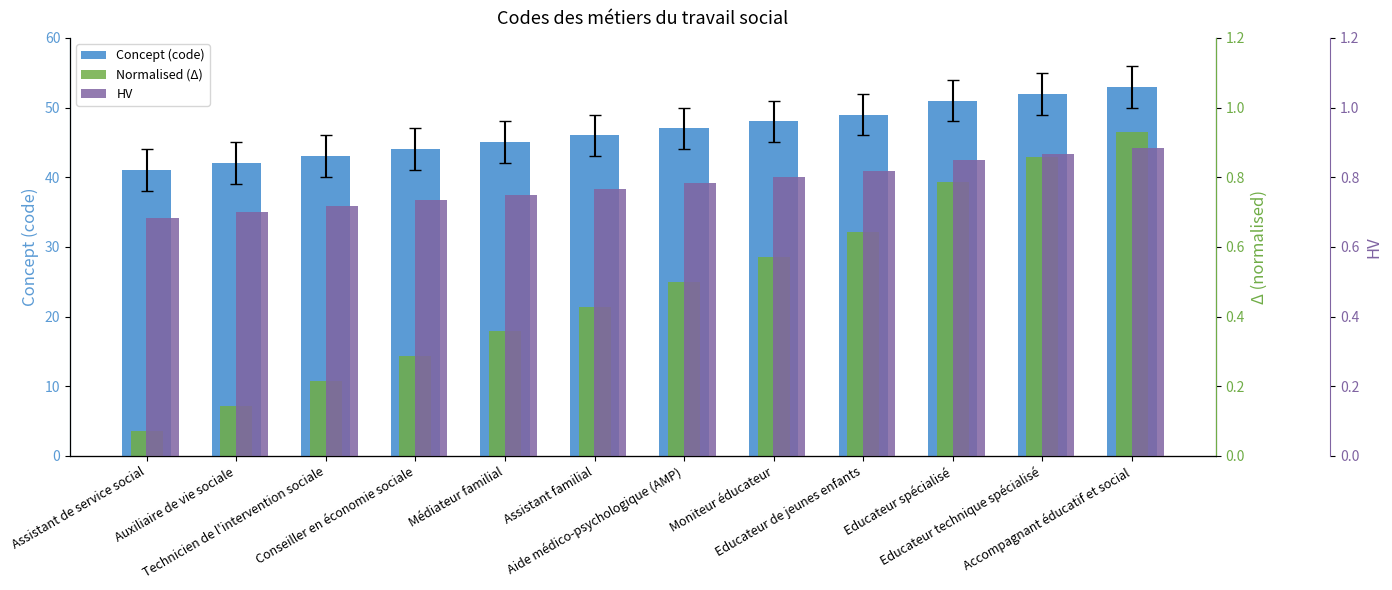

Reading left to right, extract all data points from this chart.

Concept (code): 41.0	42.0	43.0	44.0	45.0	46.0	47.0	48.0	49.0	51.0	52.0	53.0
Normalised (Δ): 0.1	0.1	0.2	0.3	0.4	0.4	0.5	0.6	0.6	0.8	0.9	0.9
HV: 0.7	0.7	0.7	0.7	0.8	0.8	0.8	0.8	0.8	0.8	0.9	0.9